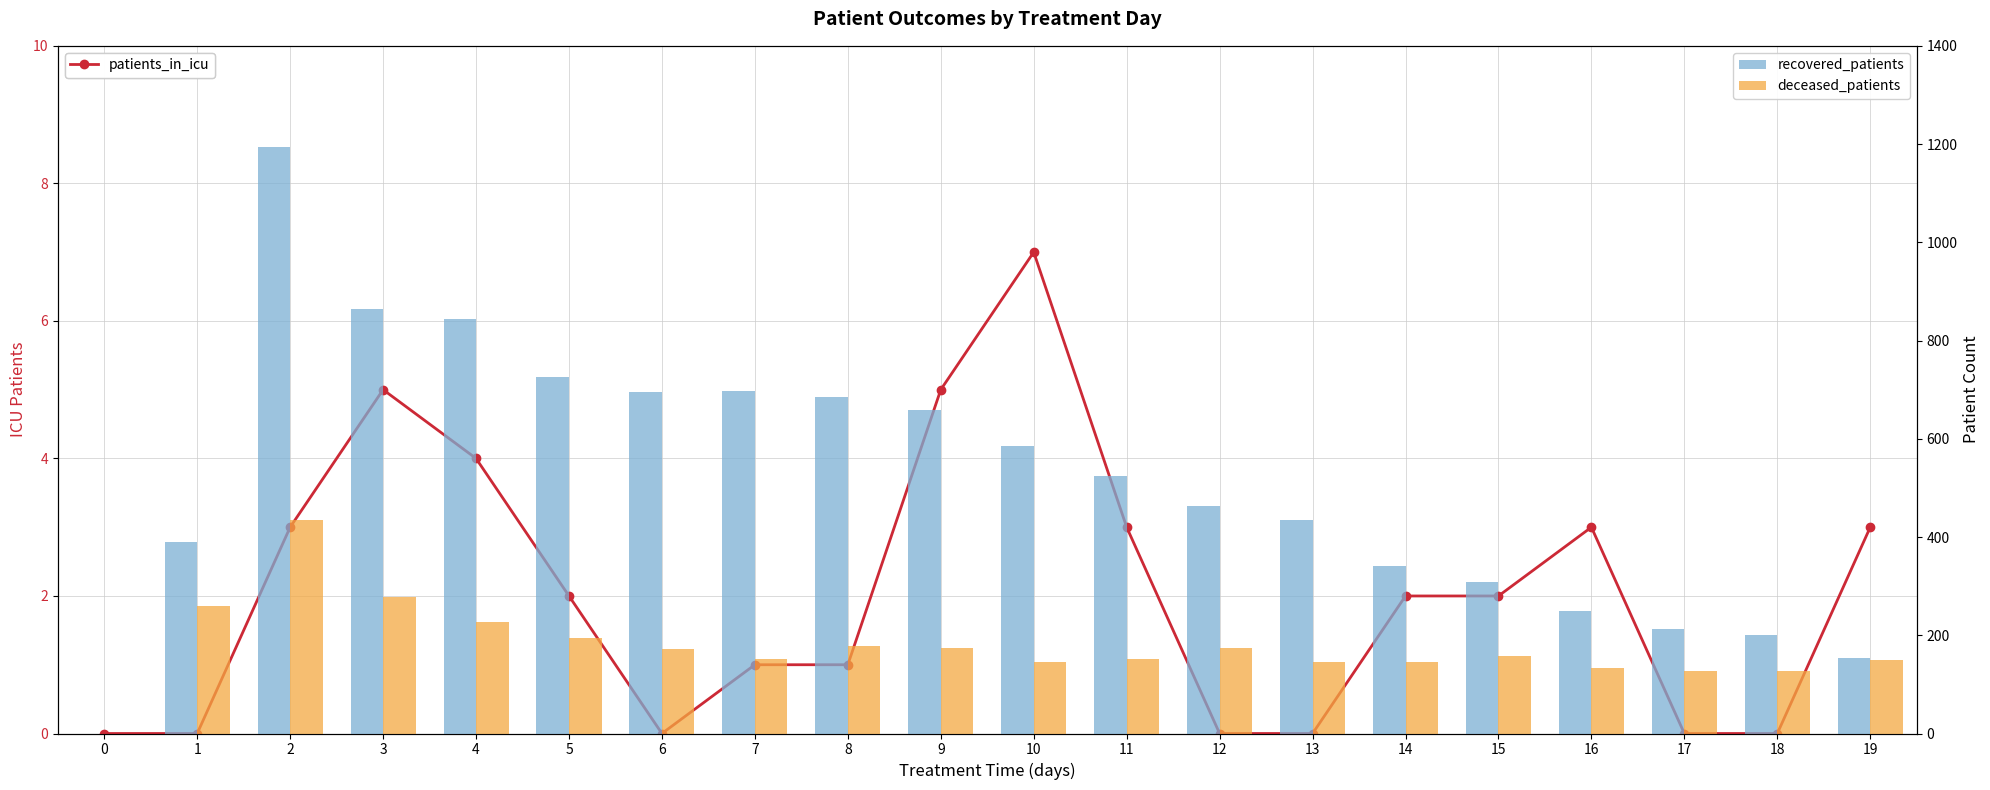

Which category has the highest value in the deceased_patients series?

2